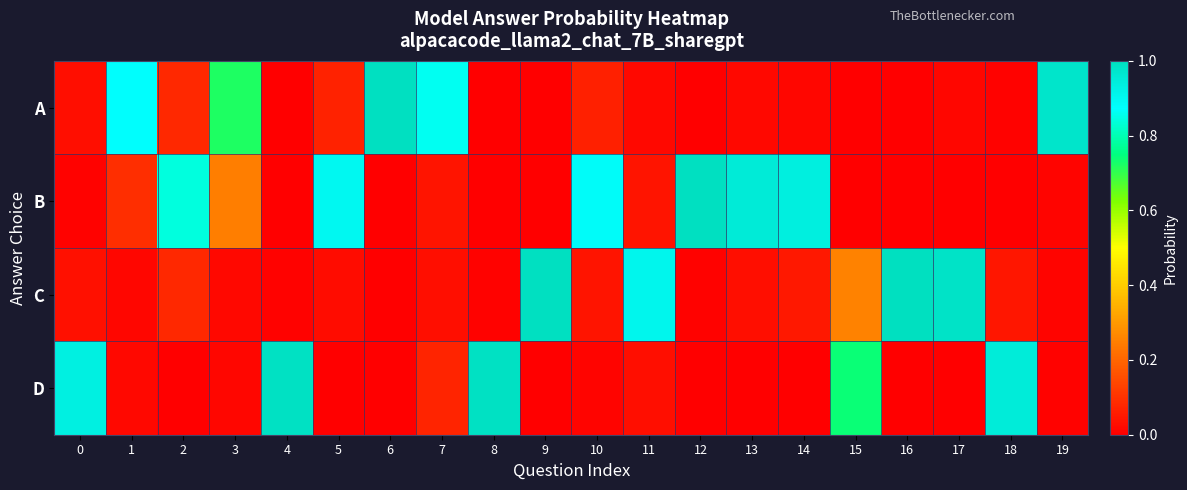

At how many categories does at least one series exceed 0?

20